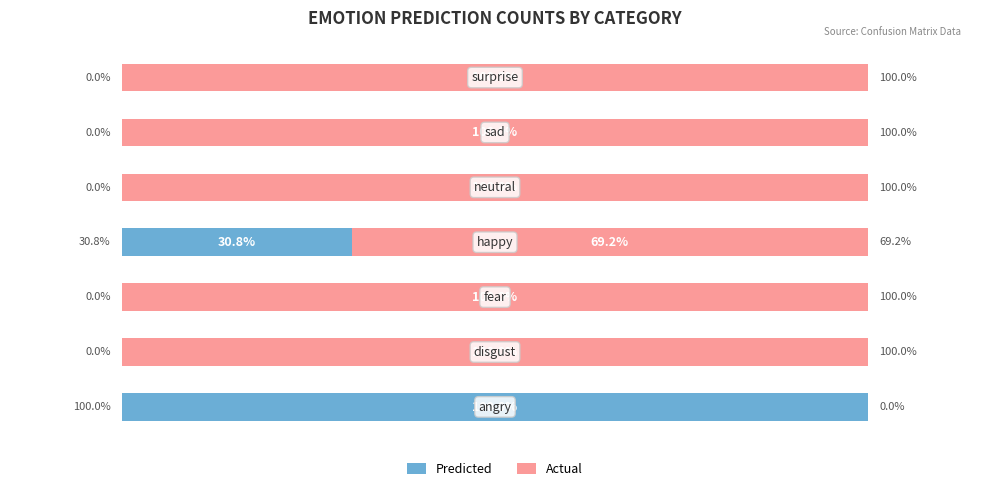

Which series has the largest total across all categories?

Actual